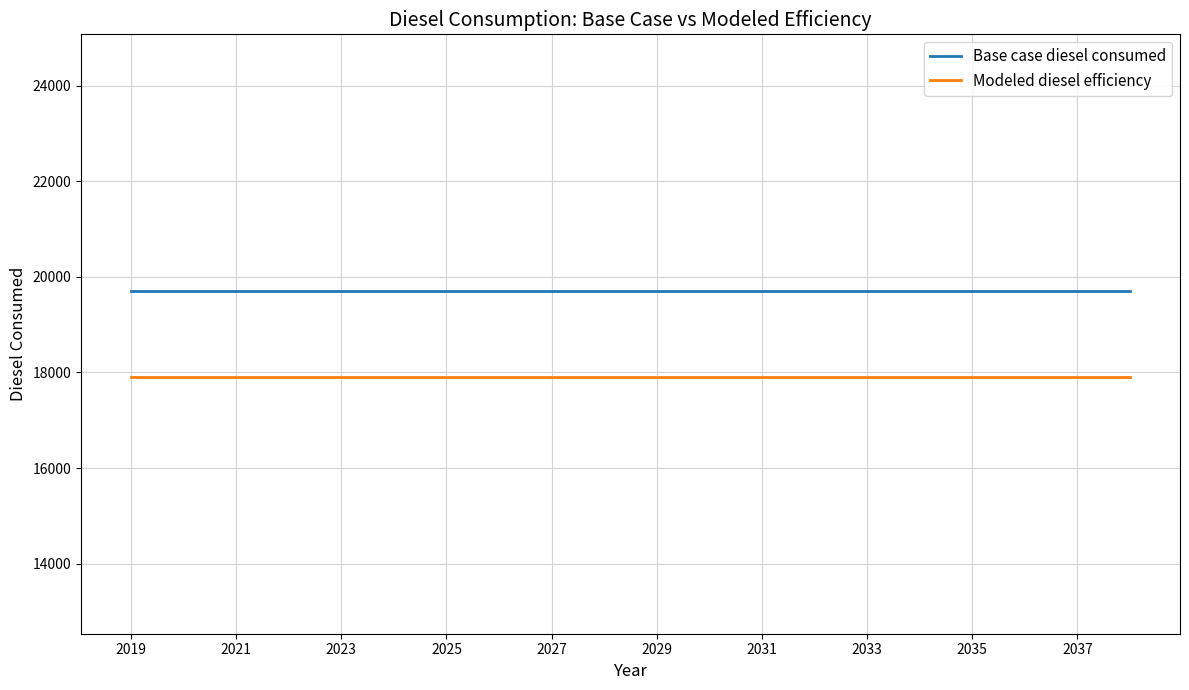

Which series has the largest total across all categories?

Base case diesel consumed